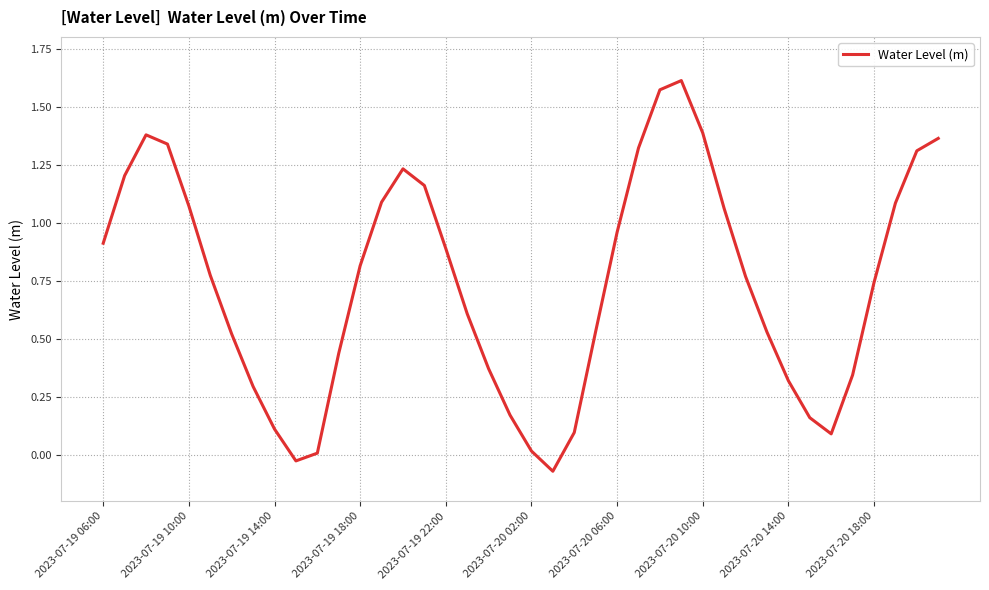

What is the difference between the maximum and minimum values?

1.7